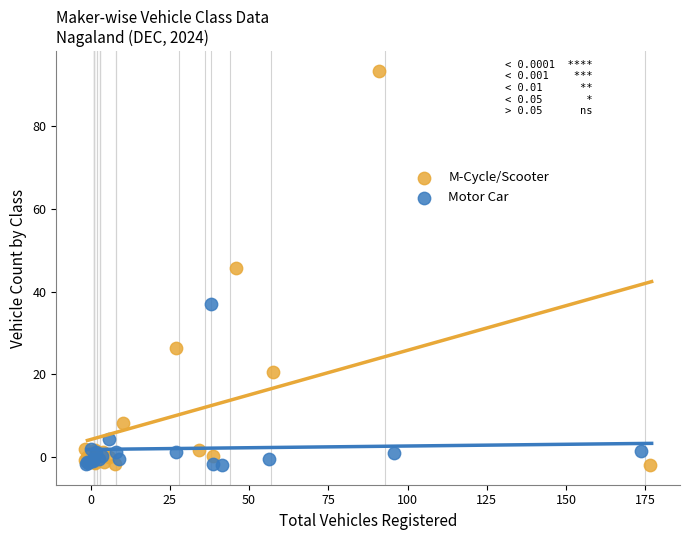

Which series contains the highest Y value?

M-Cycle/Scooter